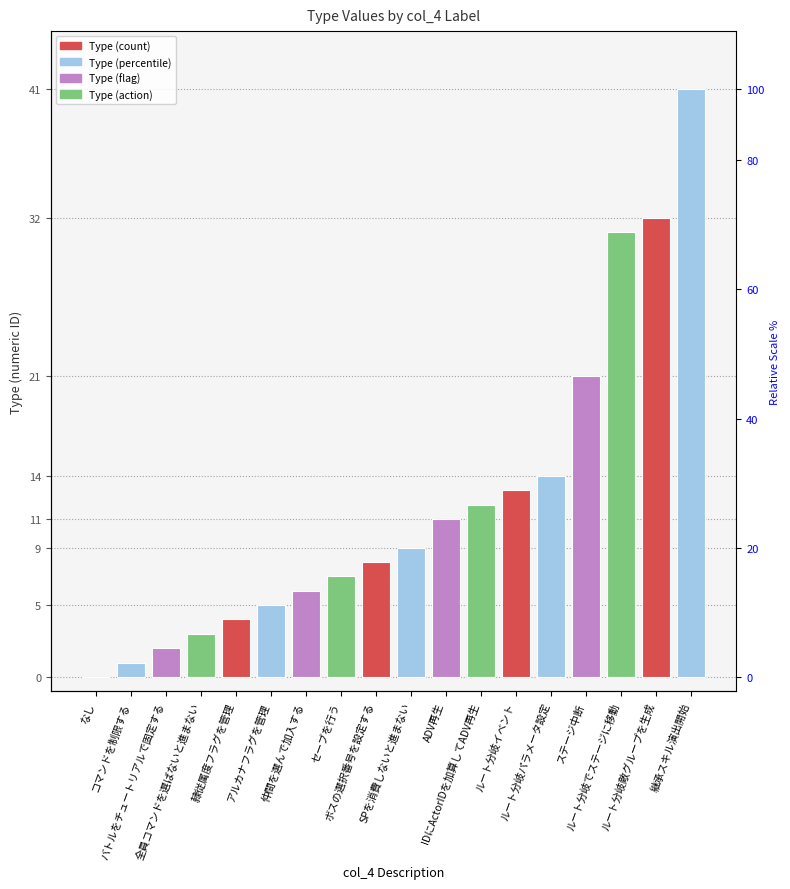

What is the label of the 13th bar from the left?

ルート分岐イベント